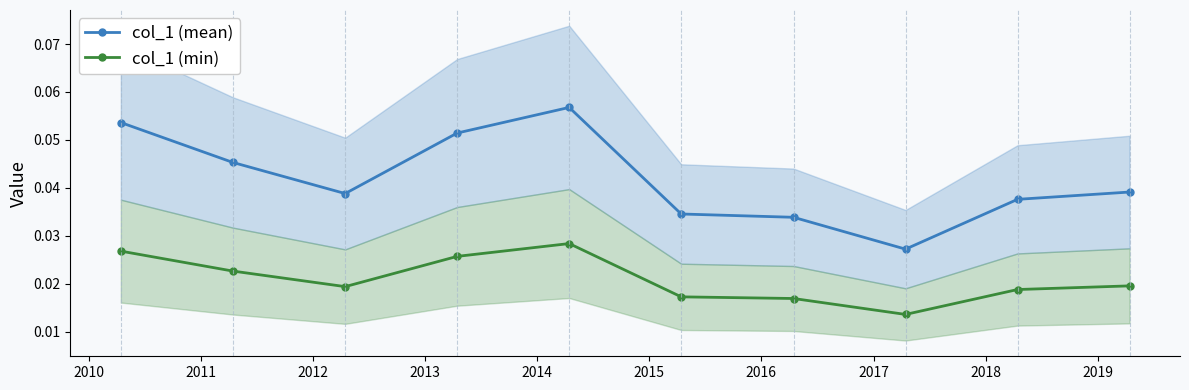

True or false: col_1 (min) and col_1 (mean) intersect in this chart.

False